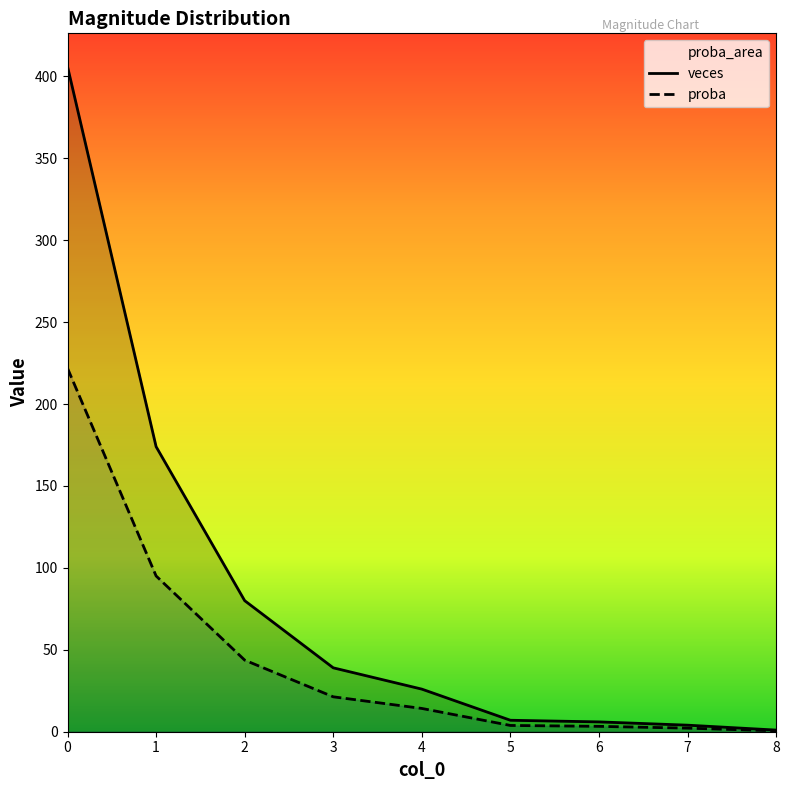

List the series in order of their overall mean, lowest first.

proba, veces